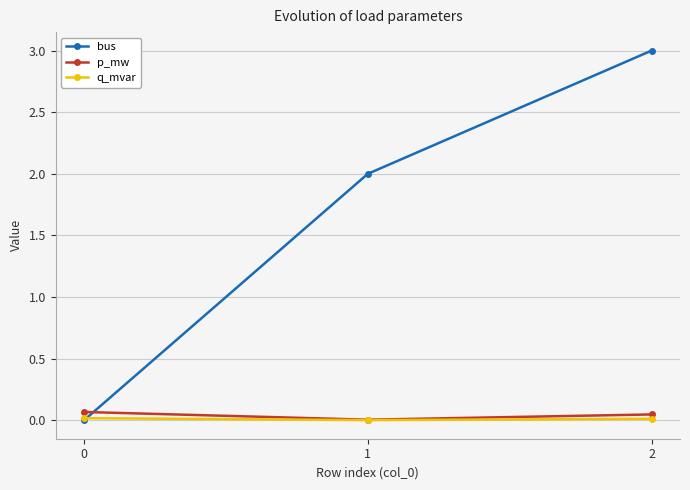

Is this an area chart (filled region under the line)?

No